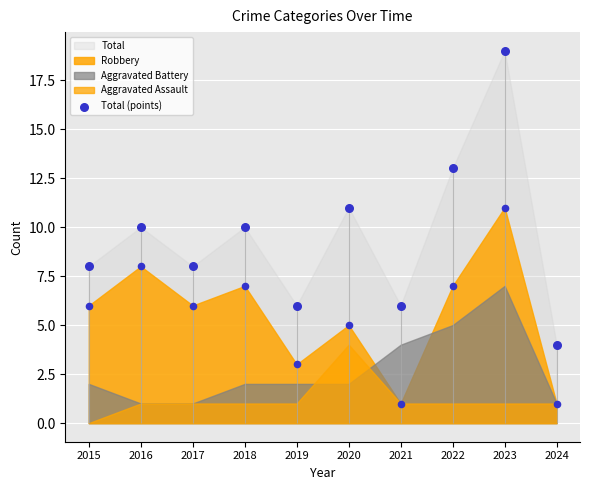

What is the ratio of the value at 2023 to the value at 2019?

3.2